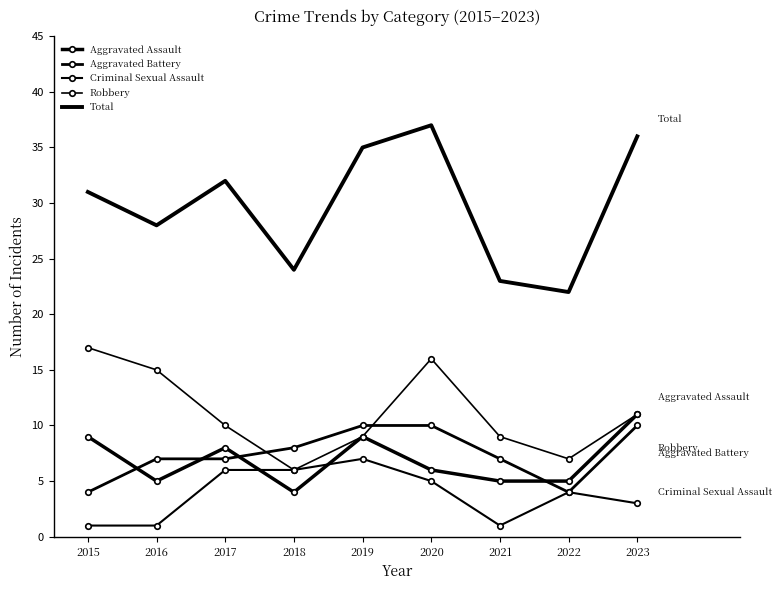

What is the maximum value shown in the chart?

37